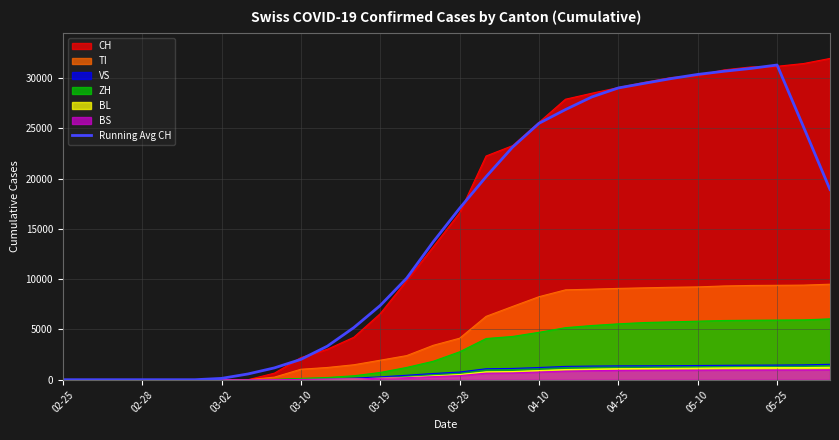

Between 03-28 and 04-25, which series saw the biggest shift?

CH